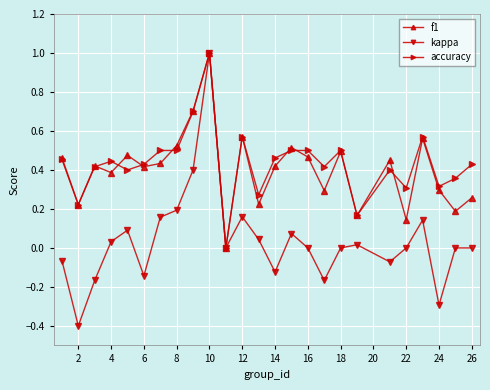

How many interior local valleys does the kappa series have?

7